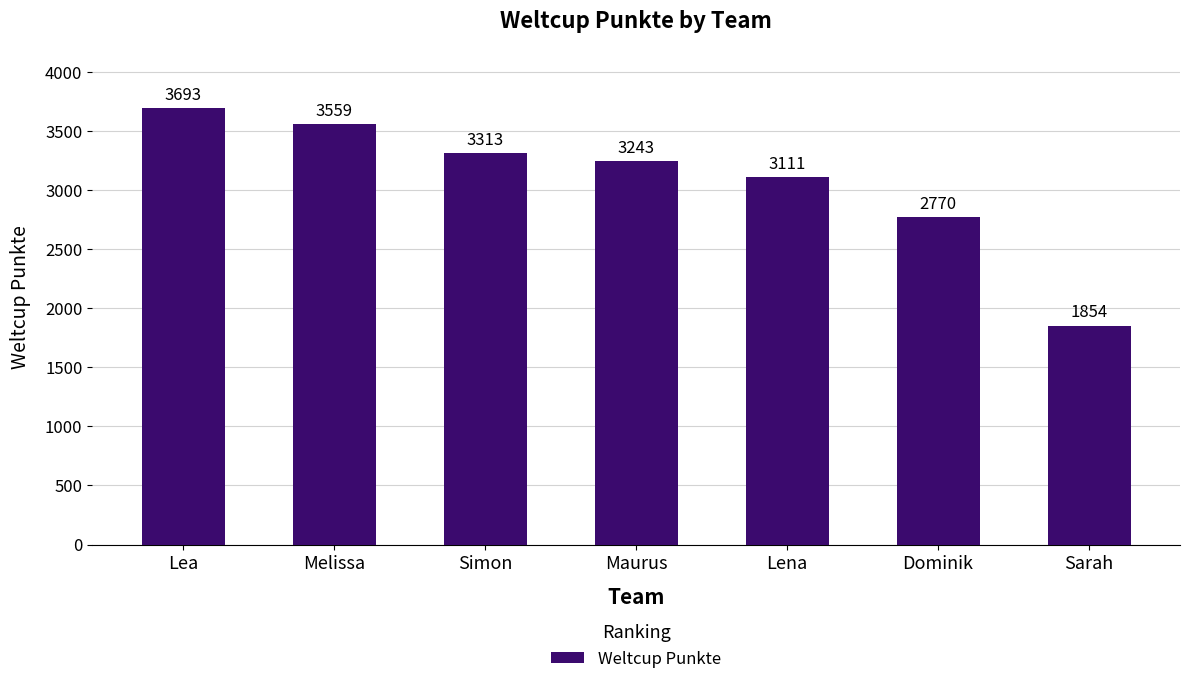

The value at Melissa is 3559. True or false?

True